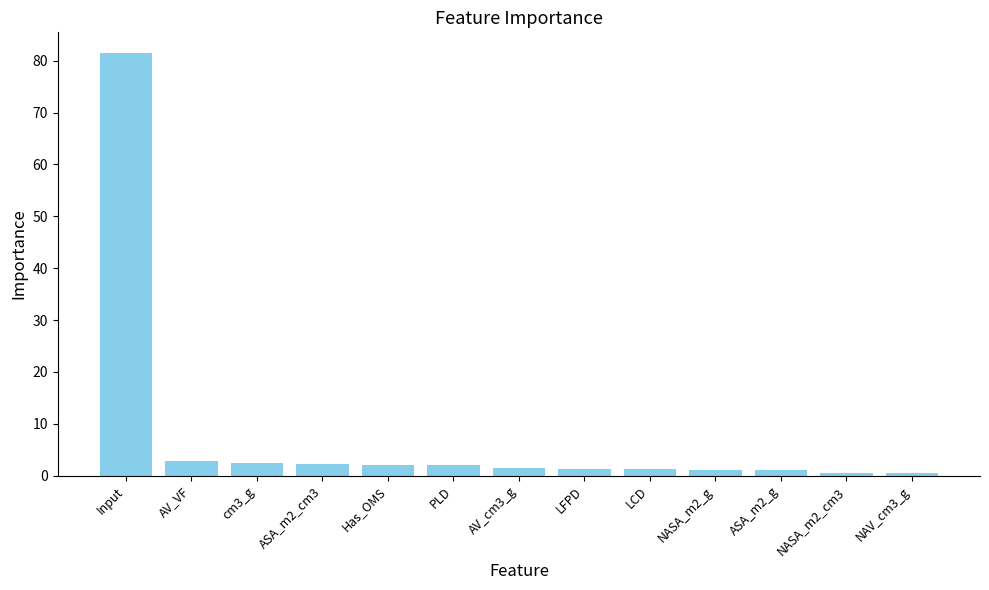

Which category has the highest value across all series?

Input